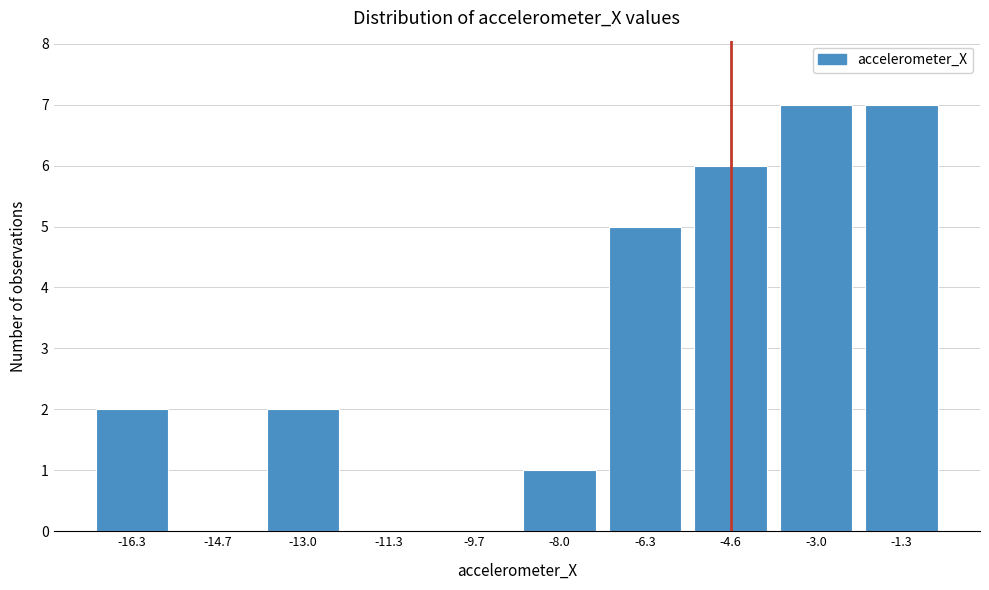

Reading left to right, what are all the values shown in this chart?

-16.3=2	-14.7=0	-13.0=2	-11.3=0	-9.7=0	-8.0=1	-6.3=5	-4.6=6	-3.0=7	-1.3=7